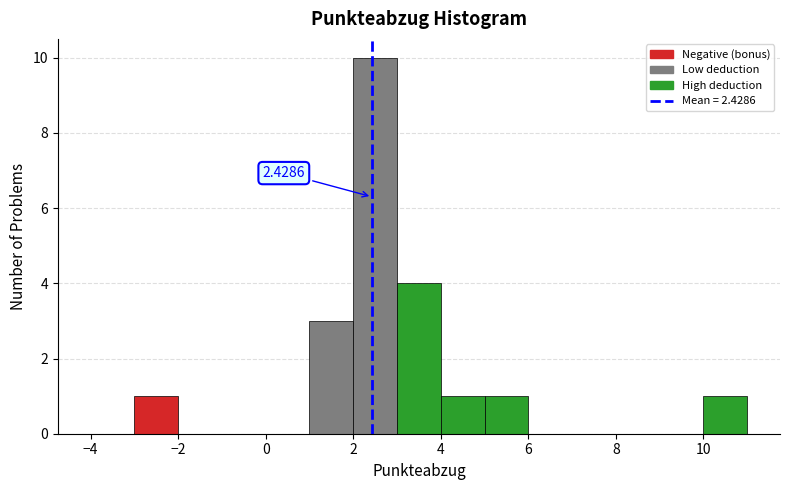

Over which range of the x-axis is the bar tallest?

2 to 3